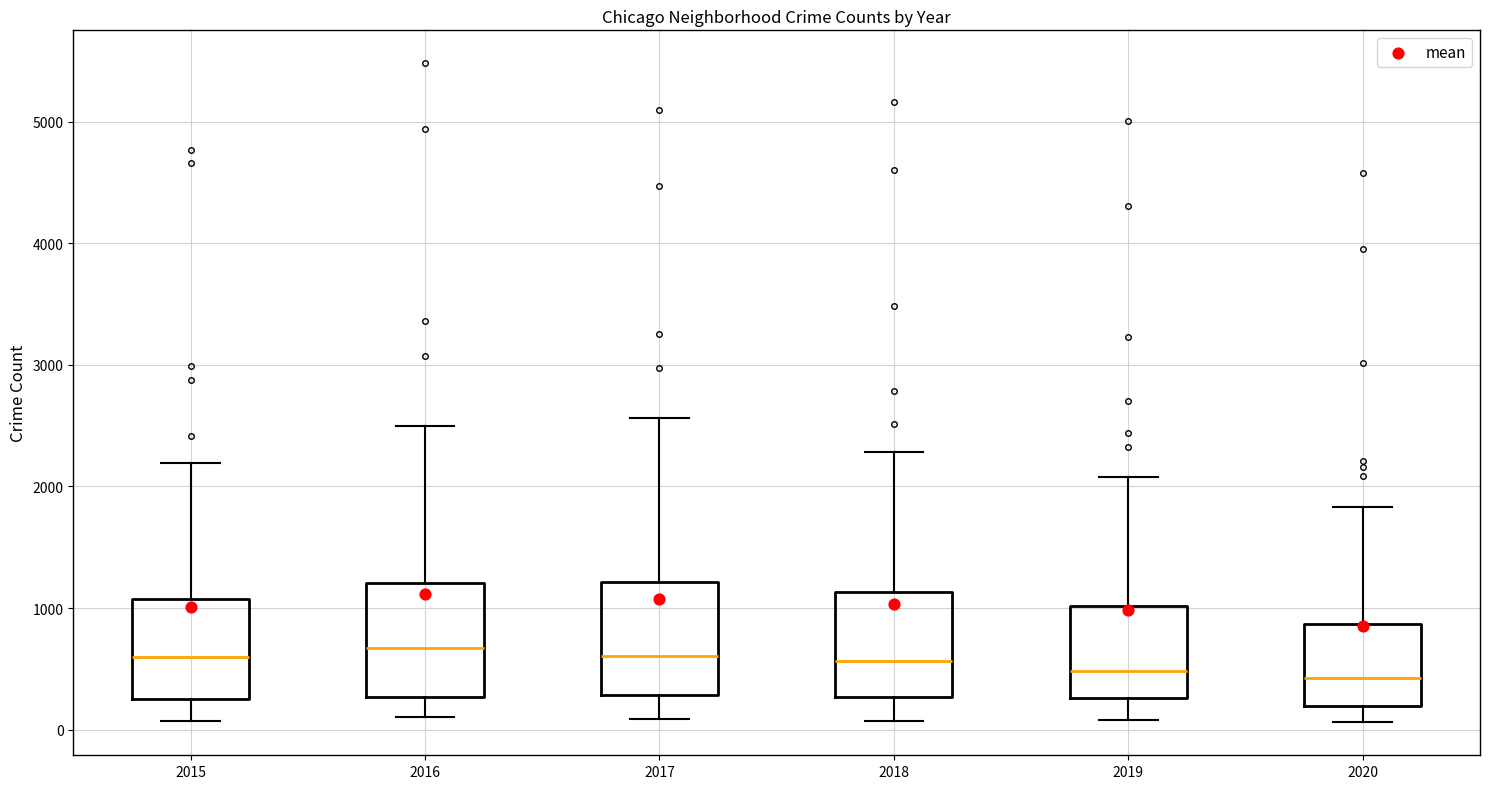

Where is the lower edge of the box at x = 2019 on the y-axis? The values are not printed on the chart, so give them approximately, as read against the axis.

300